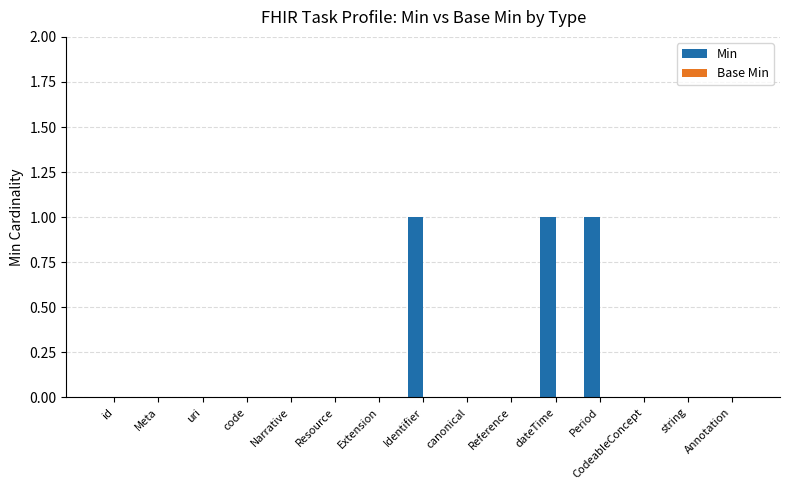

What is the sum of all values?

3